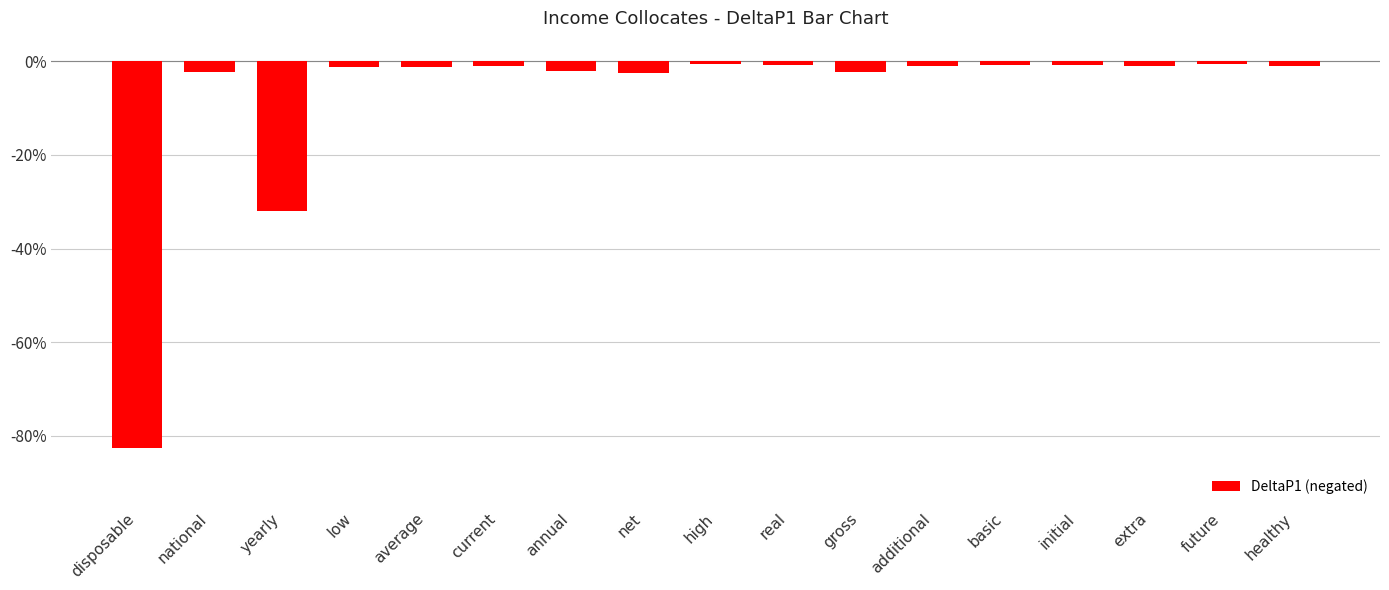

What position from the right is national?

16